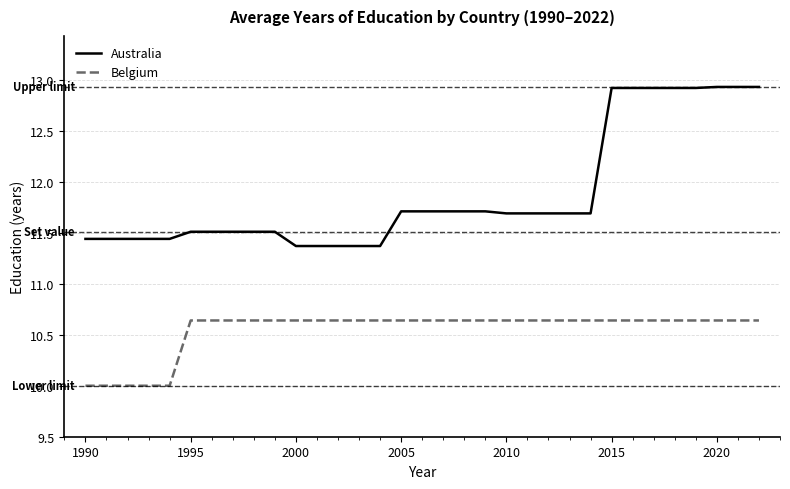

List the series in order of their overall mean, lowest first.

Belgium, Australia